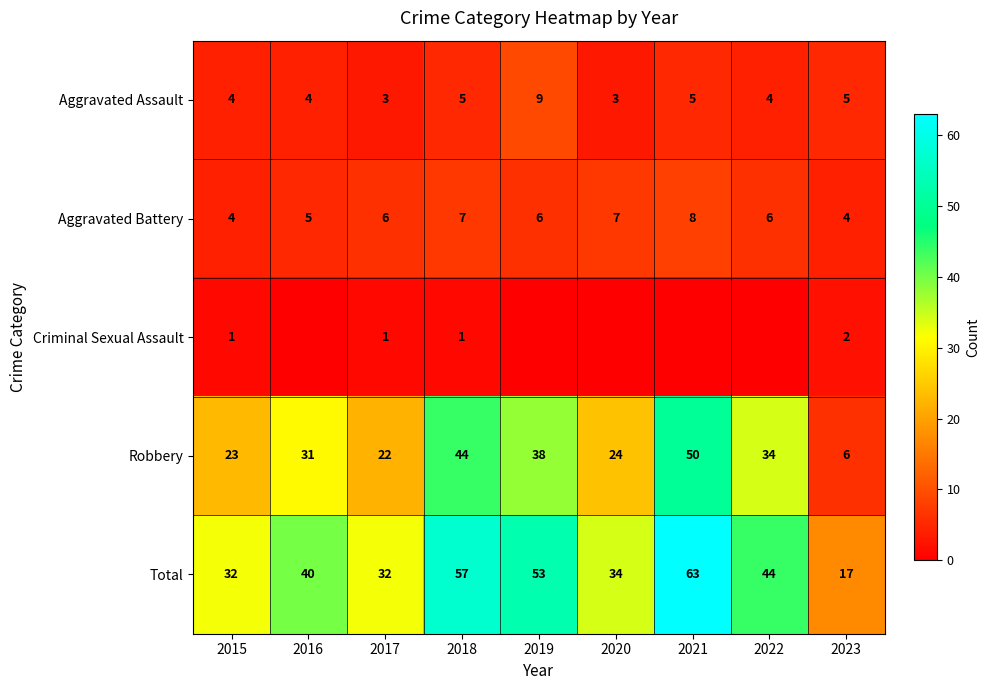

What is the sum of the Total values at 2016 and 2015?

72